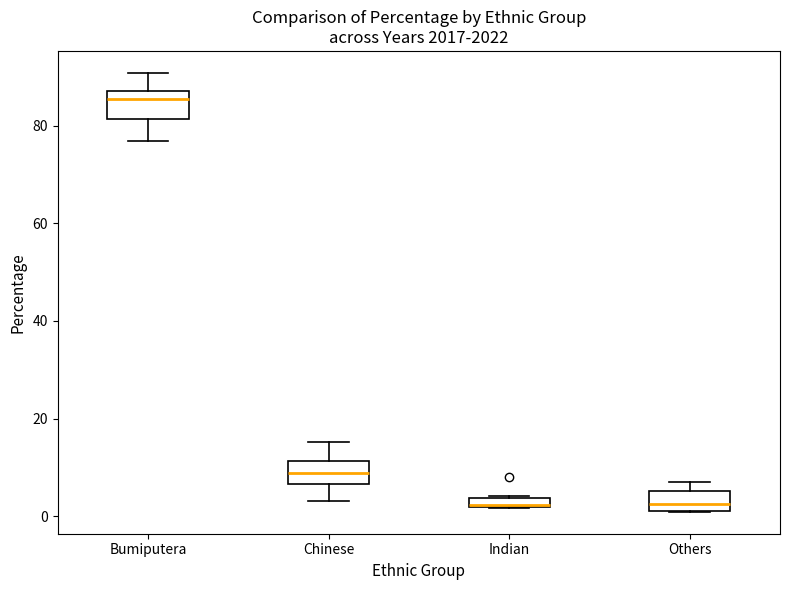

Where is the lower edge of the box for Others on the y-axis? The values are not printed on the chart, so give them approximately, as read against the axis.

2